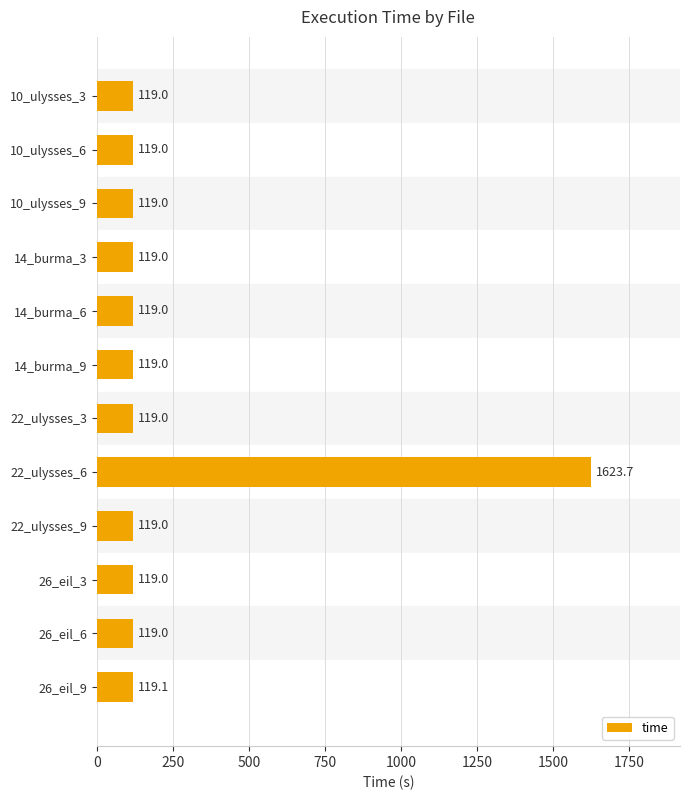

What is the label of the 10th bar from the top?

26_eil_3